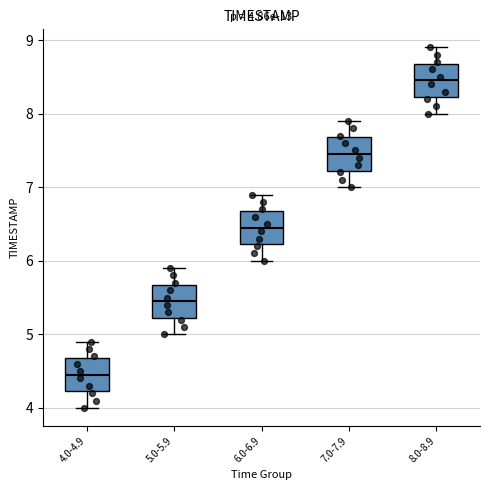

Which box has the lowest median line?

4.0-4.9